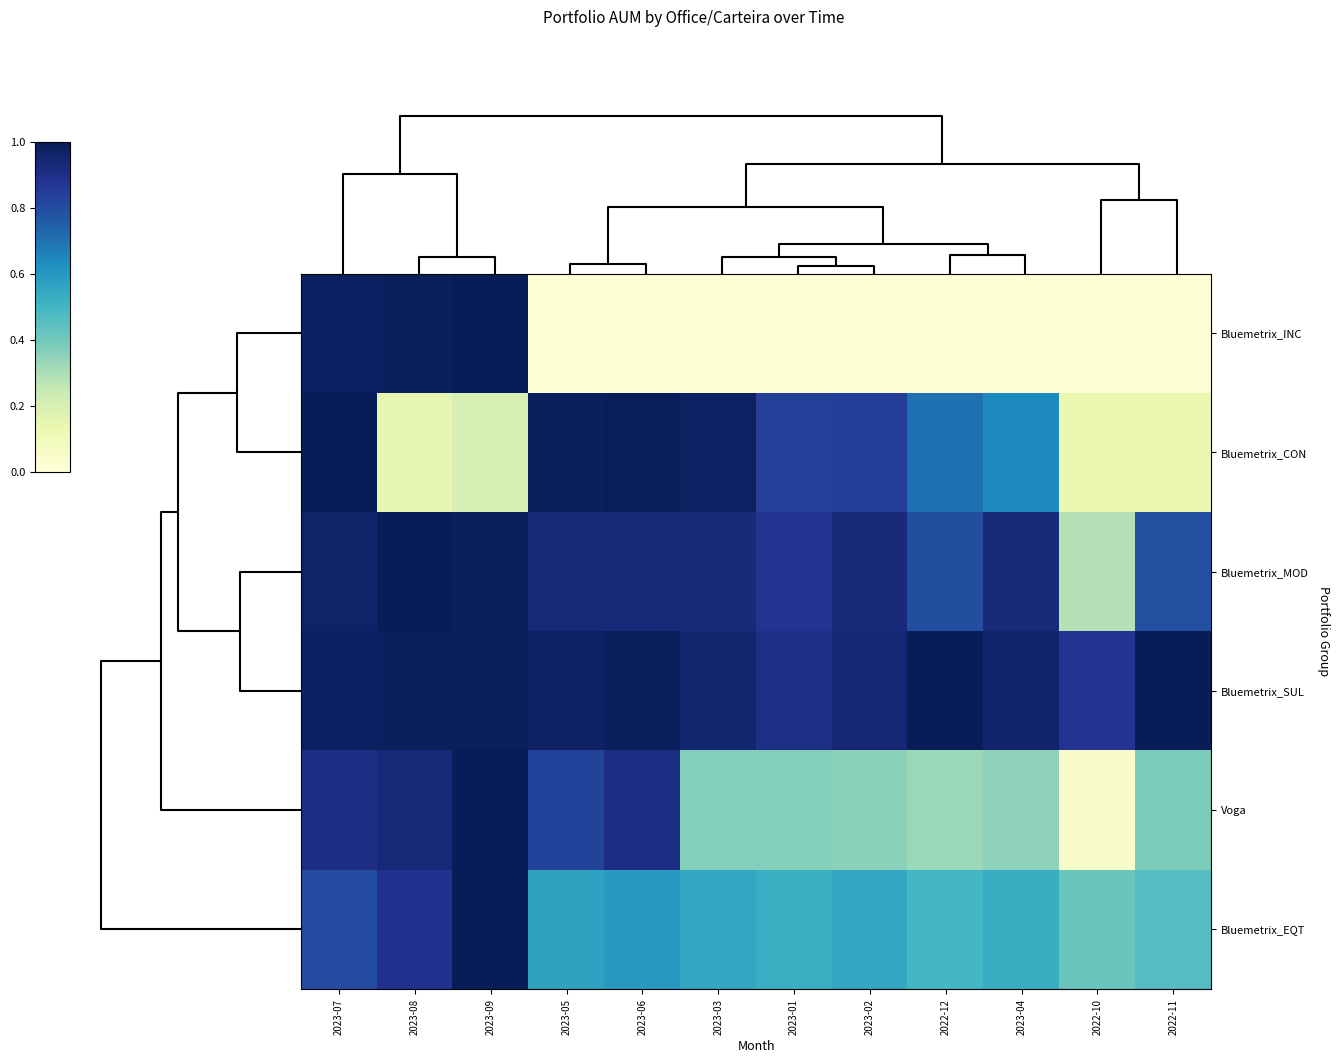

Which series has the largest total across all categories?

Bluemetrix_SUL